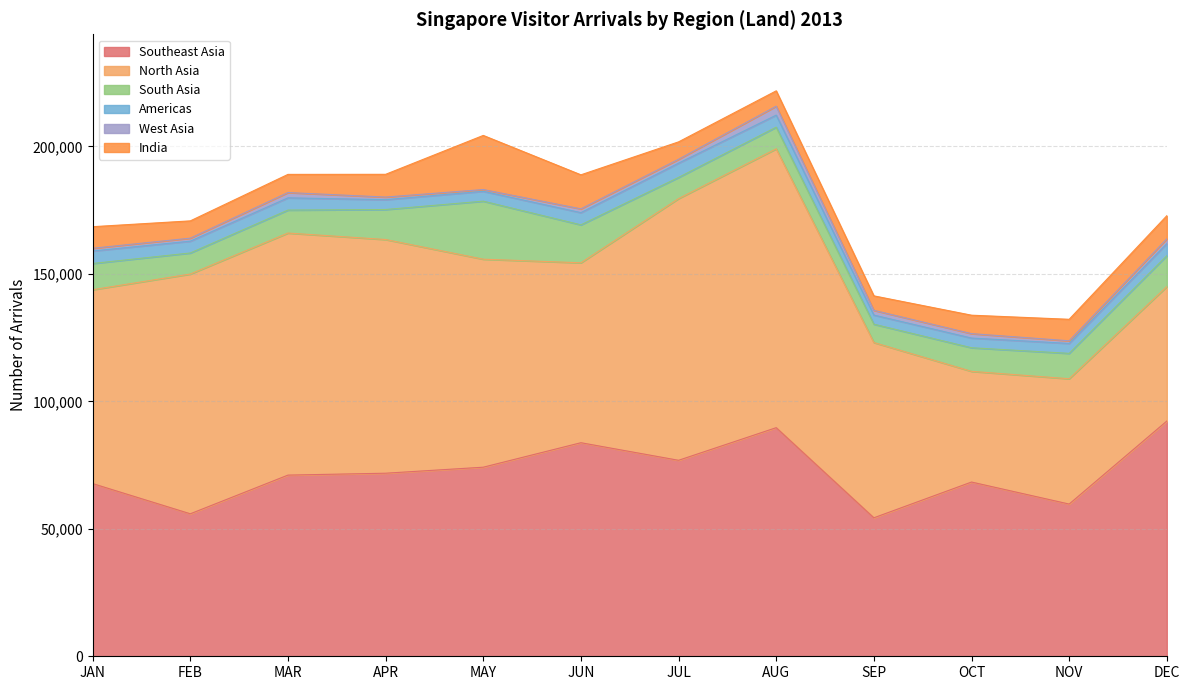

What are all the series names shown in the legend?

Southeast Asia, North Asia, South Asia, Americas, West Asia, India